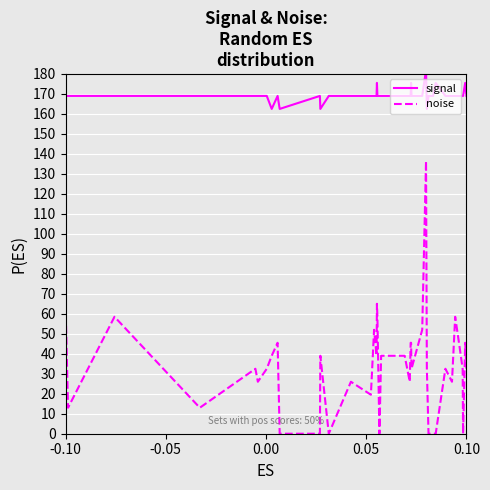

What is the difference between the maximum and minimum values in the noise series?

136.5